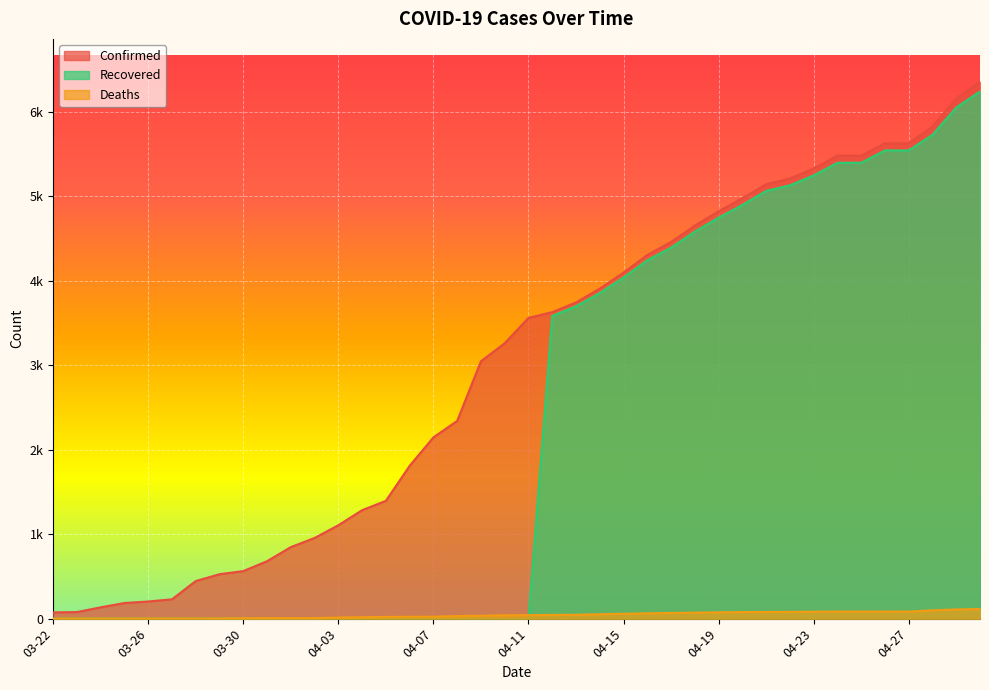

Reading left to right, what are all the values shown in this chart?

Confirmed: 03-22=74	03-23=78	03-24=134	03-25=185	03-26=203	03-27=229	03-28=445	03-29=526	03-30=563	03-31=680	04-01=847	04-02=955	04-03=1106	04-04=1284	04-05=1395	04-06=1809	04-07=2146	04-08=2341	04-09=3047	04-10=3261	04-11=3561	04-12=3629	04-13=3744	04-14=3907	04-15=4097	04-16=4306	04-17=4460	04-18=4653	04-19=4823	04-20=4977	04-21=5143	04-22=5211	04-23=5330	04-24=5482	04-25=5482	04-26=5628	04-27=5628	04-28=5827	04-29=6161	04-30=6356
Deaths: 03-22=1	03-23=1	03-24=1	03-25=1	03-26=2	03-27=2	03-28=2	03-29=3	03-30=5	03-31=6	04-01=6	04-02=6	04-03=13	04-04=17	04-05=20	04-06=22	04-07=23	04-08=31	04-09=34	04-10=40	04-11=41	04-12=44	04-13=46	04-14=52	04-15=58	04-16=63	04-17=67	04-18=71	04-19=75	04-20=78	04-21=79	04-22=80	04-23=82	04-24=84	04-25=84	04-26=84	04-27=84	04-28=98	04-29=109	04-30=114
Recovered: 03-22=0	03-23=0	03-24=0	03-25=0	03-26=0	03-27=0	03-28=0	03-29=0	03-30=0	03-31=0	04-01=0	04-02=0	04-03=0	04-04=0	04-05=0	04-06=0	04-07=0	04-08=0	04-09=0	04-10=0	04-11=0	04-12=3585	04-13=3698	04-14=3855	04-15=4039	04-16=4243	04-17=4393	04-18=4582	04-19=4748	04-20=4899	04-21=5064	04-22=5131	04-23=5248	04-24=5398	04-25=5398	04-26=5544	04-27=5544	04-28=5729	04-29=6052	04-30=6242